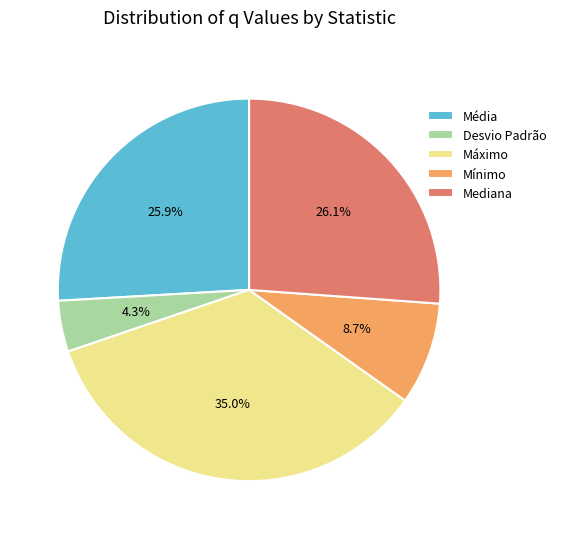

What is the total percentage of Mínimo and Desvio Padrão?

13.0%